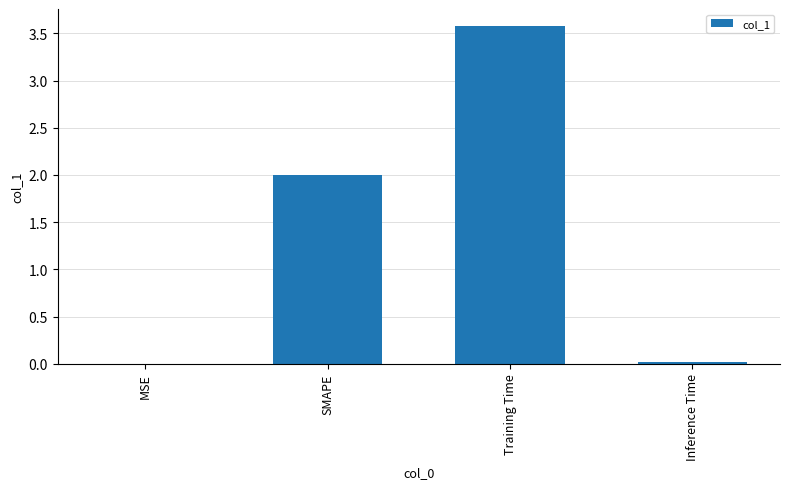

Which category has the highest value across all series?

Training Time